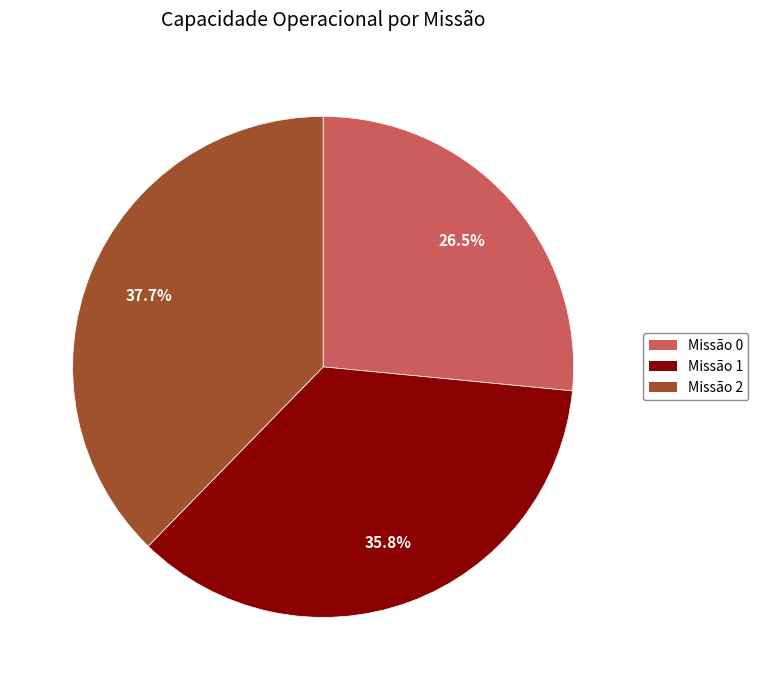

What is the largest slice in the pie chart?

Missão 2